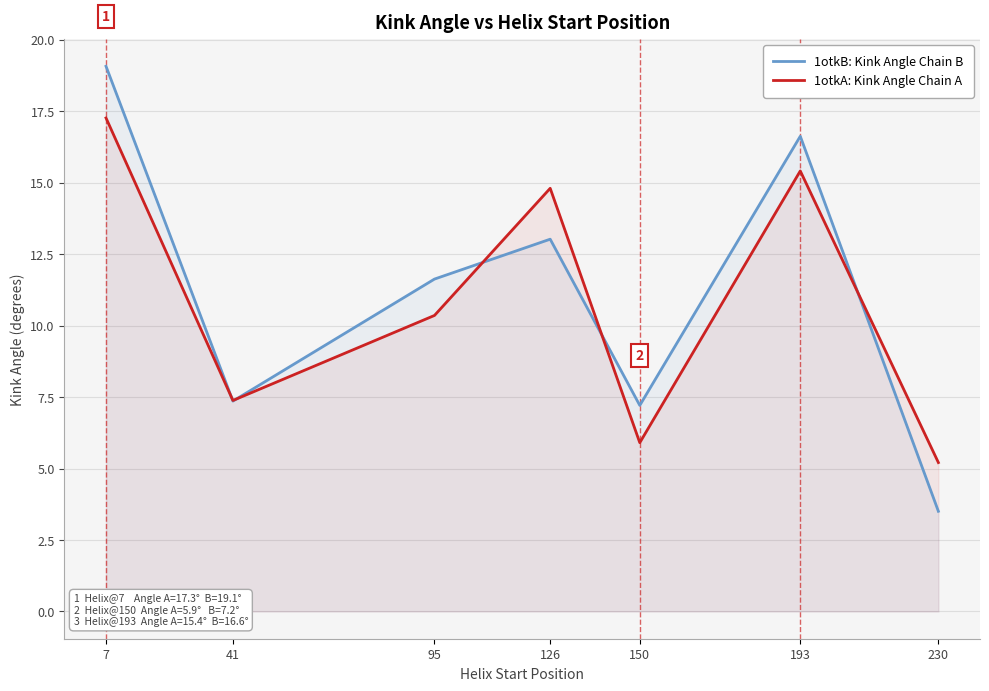

The value of 1otkA: Kink Angle Chain A at 7 is 7.5. True or false?

False